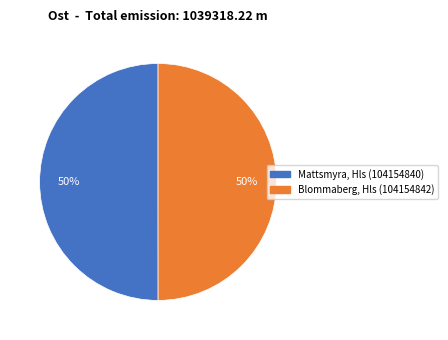

To the nearest percent, what is the combined percentage of Blommaberg, Hls (104154842) and Mattsmyra, Hls (104154840)?

100%